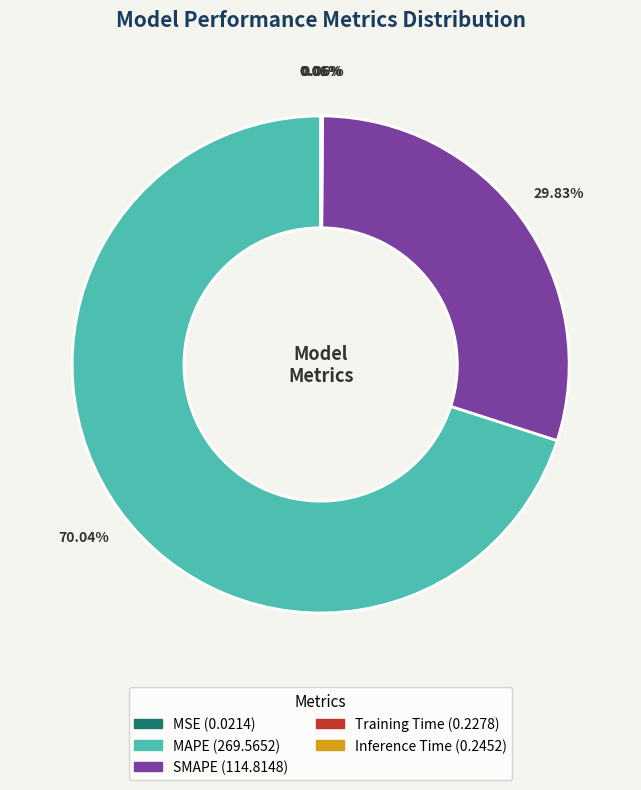

What is the ratio of the value at MAPE to the value at SMAPE?

2.3